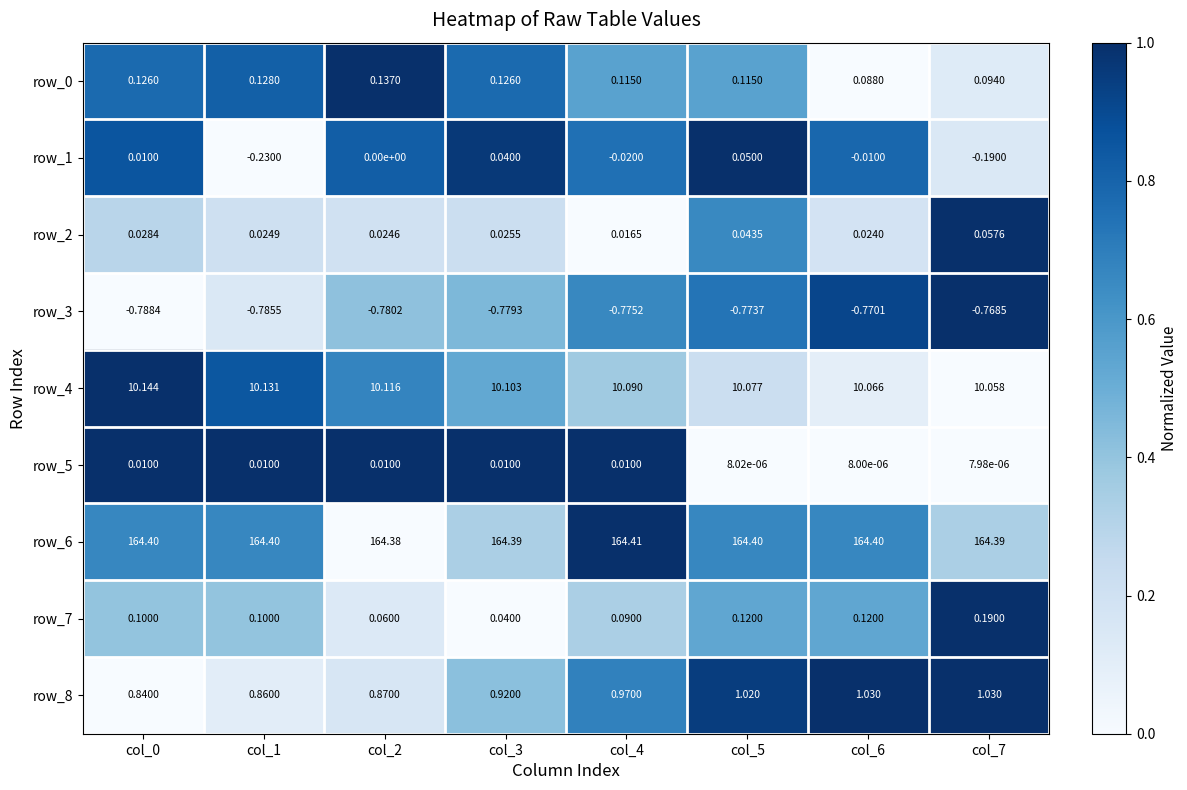

Is the value of row_4 at col_2 greater than the value of row_0 at col_4?

Yes